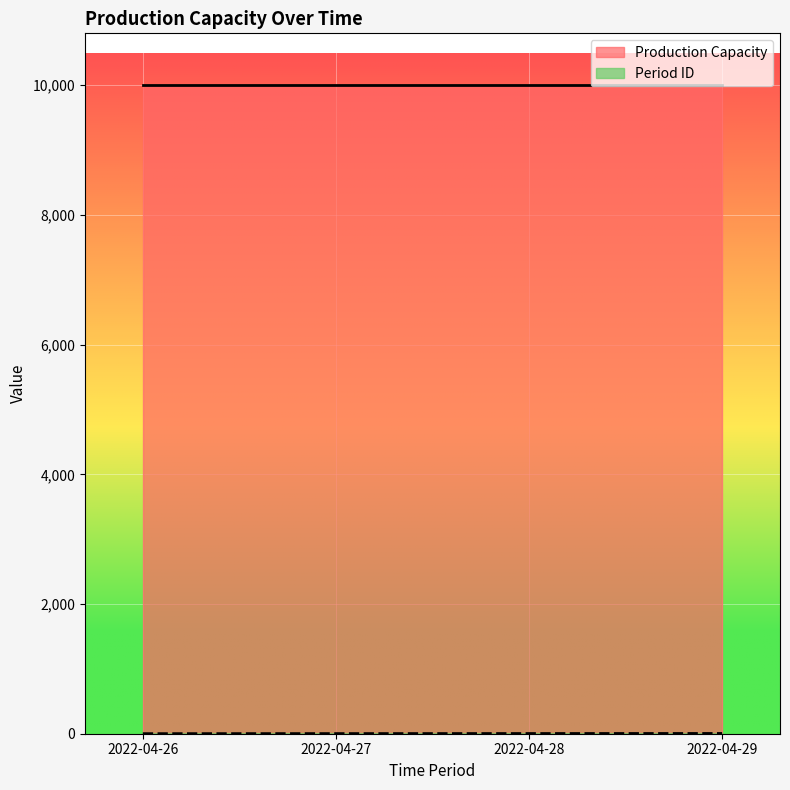

How many categories are shown in the chart?

4